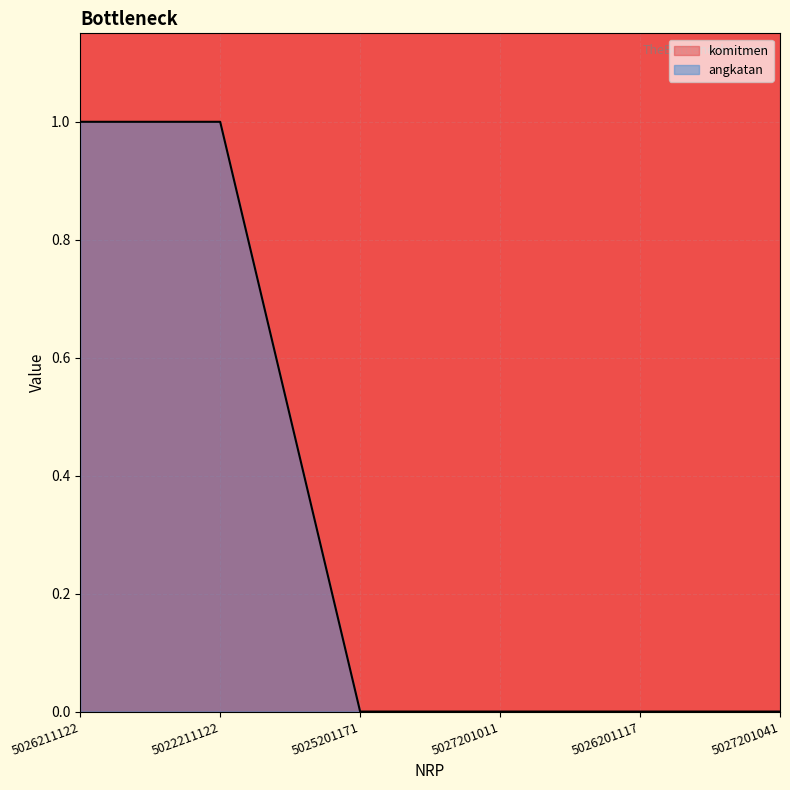

True or false: angkatan and komitmen cross at least once.

False